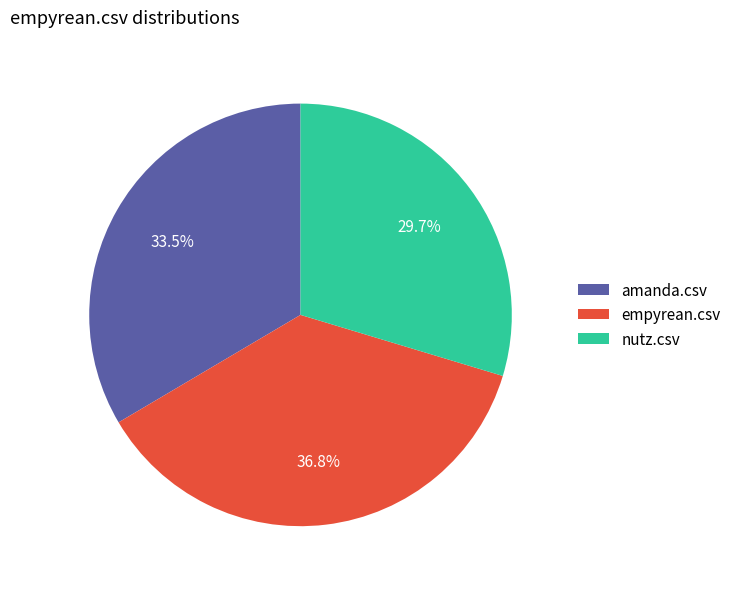

Which category has the smallest portion of the pie?

nutz.csv